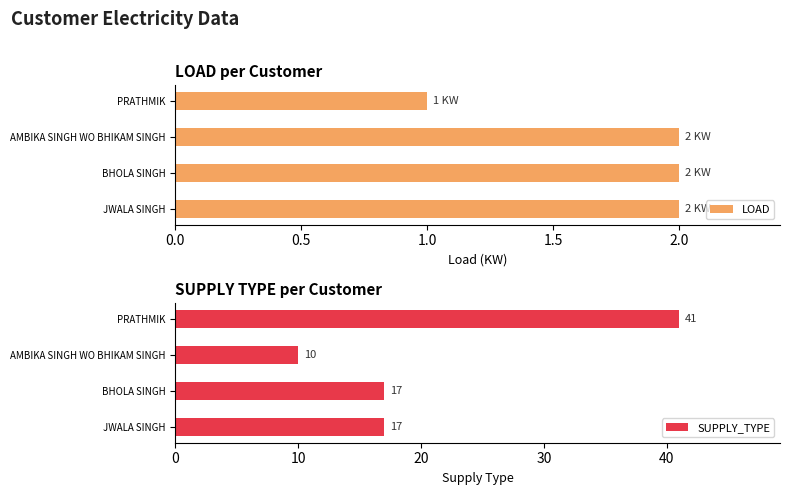

At which label does LOAD reach its minimum?

PRATHMIK